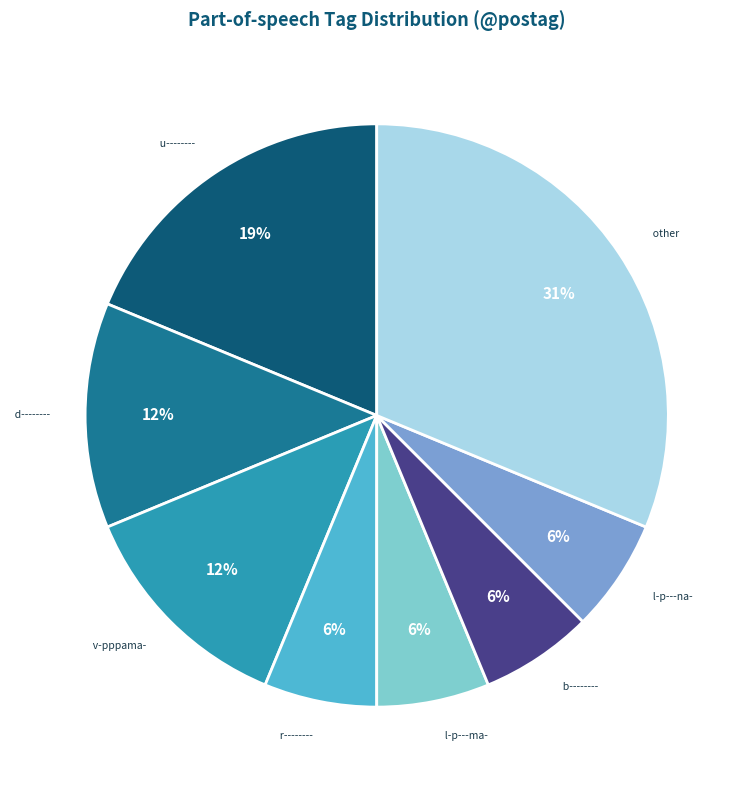

To the nearest percent, what portion does l-p---ma- represent?

6%